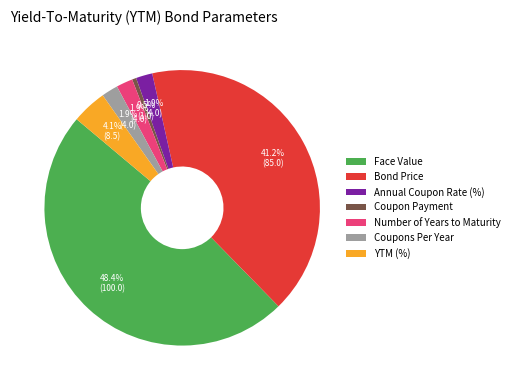

Count the number of slices in the pie.

7